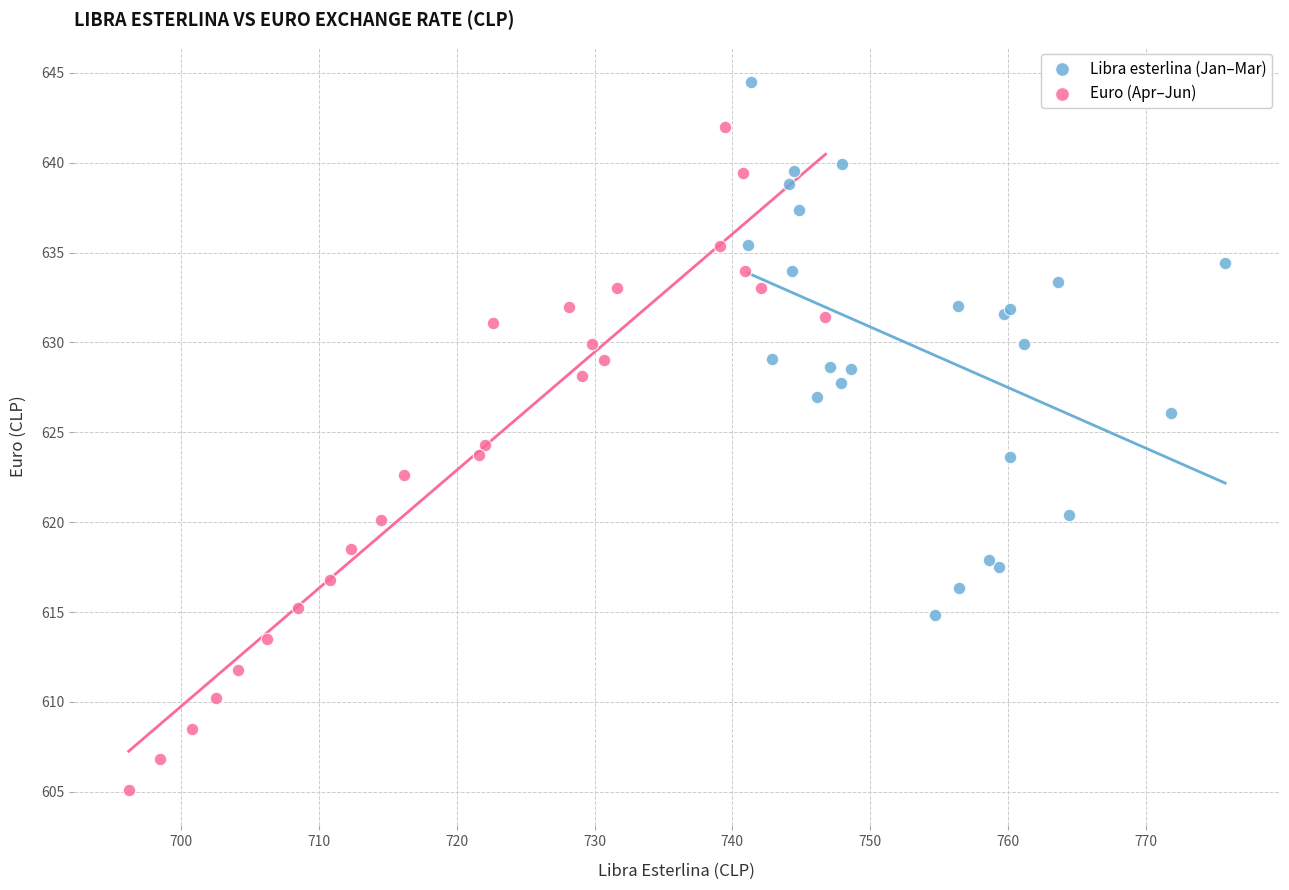

Which series contains the lowest Y value?

Euro (Apr–Jun)